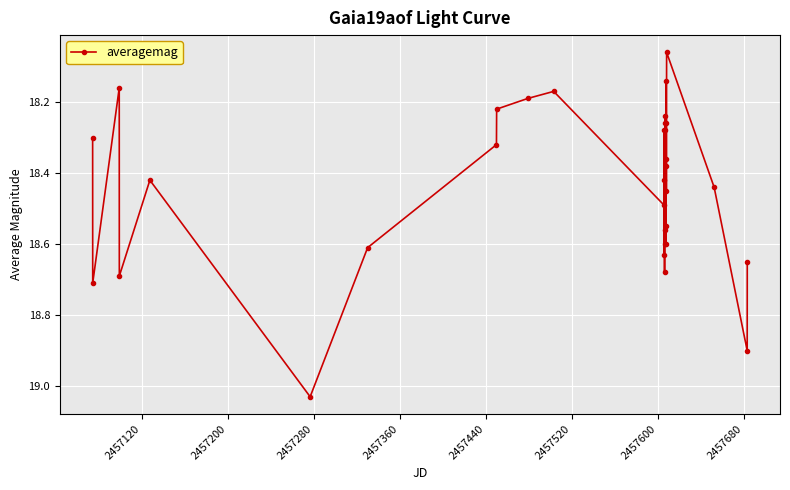

How many points are lower than both their immediate neighbors (excluding endpoints)?

9